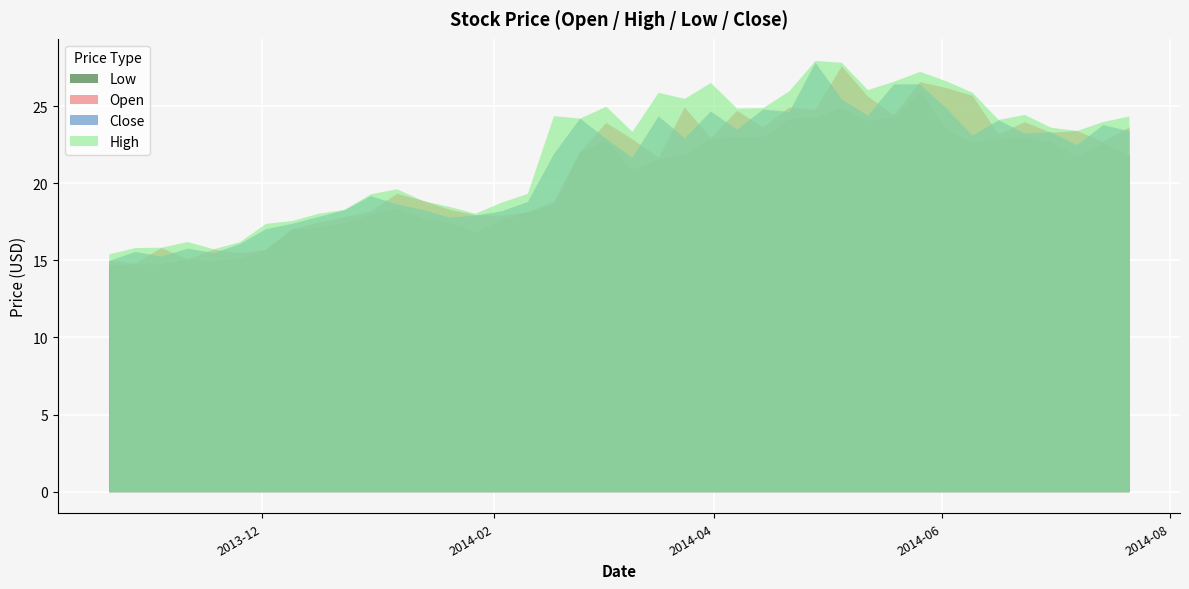

What is the label of the 26th point from the right?

2014-01-27